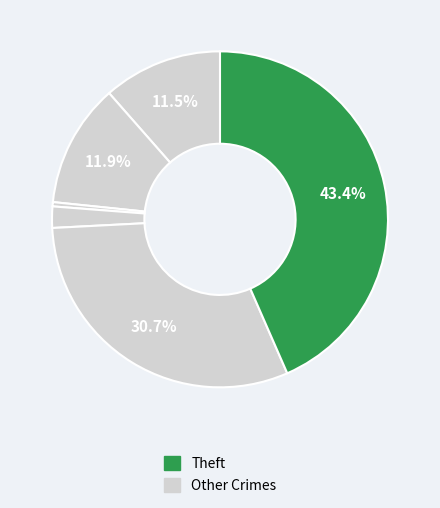

How many segments does this pie chart have?

6